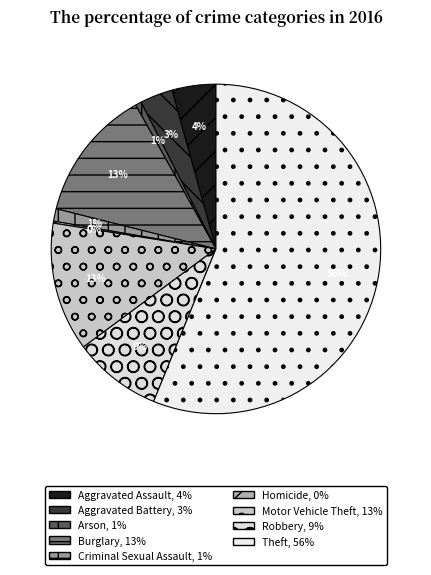

Count the number of slices in the pie.

9